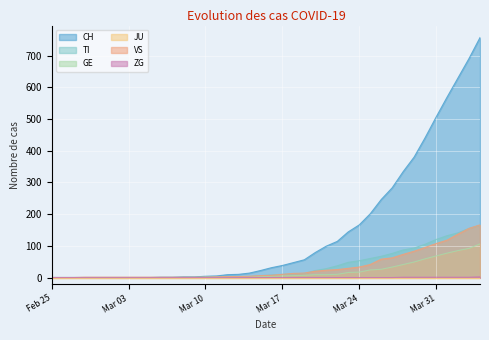

What is the difference between the maximum and minimum values in the GE series?

106